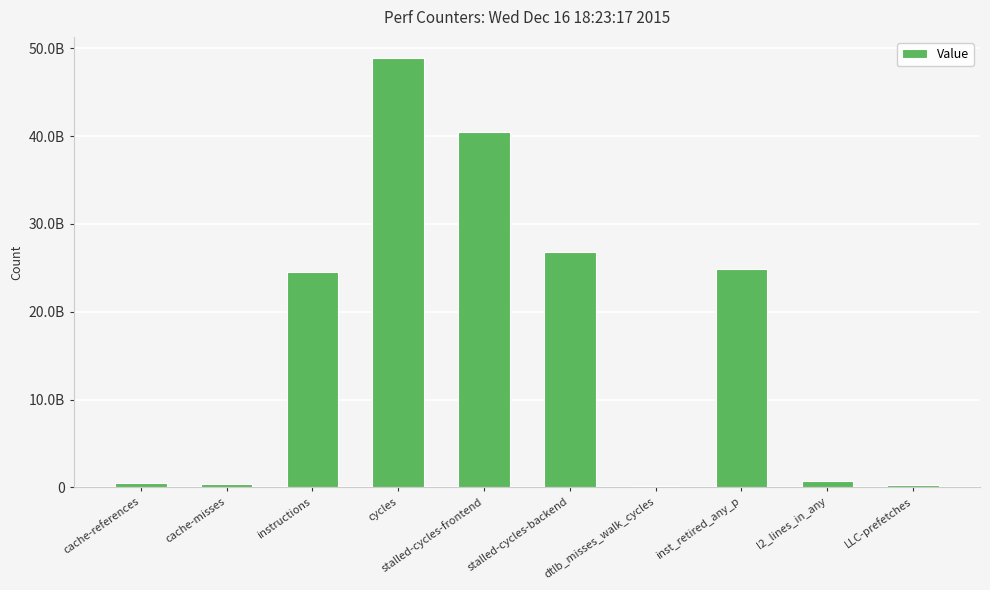

What position from the right is stalled-cycles-frontend?

6